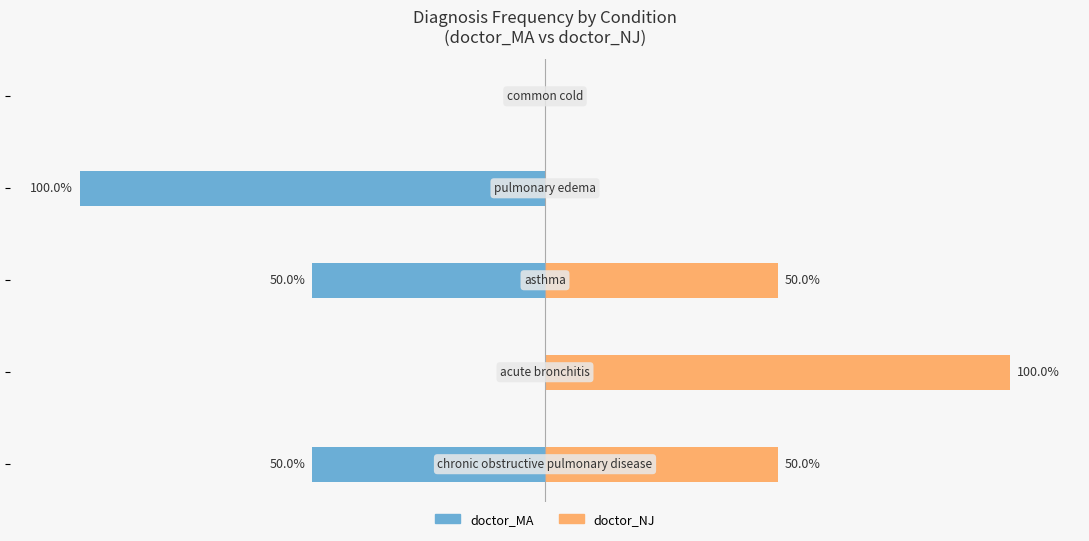

Which series changed the most between −150 and −100?

doctor_MA